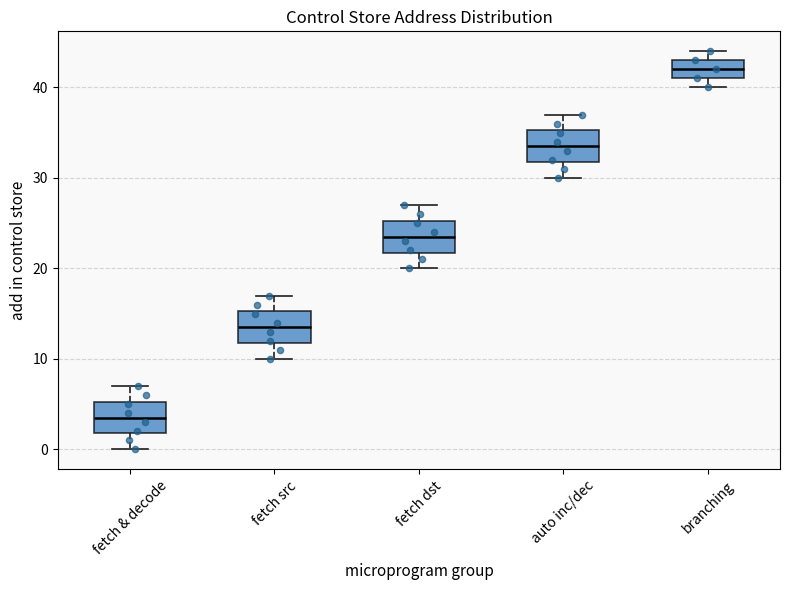

Where does the median line of the box for branching sit on the y-axis? The values are not printed on the chart, so give them approximately, as read against the axis.

42